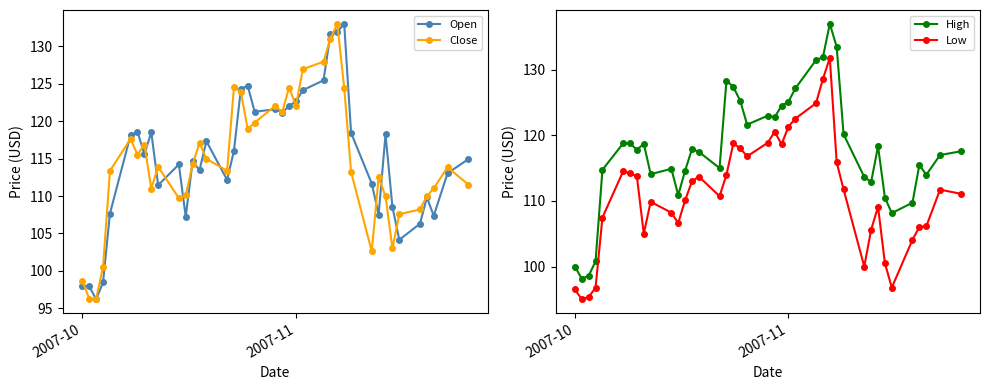

Is it true that Open equals 98.0 at 2007-10?

True